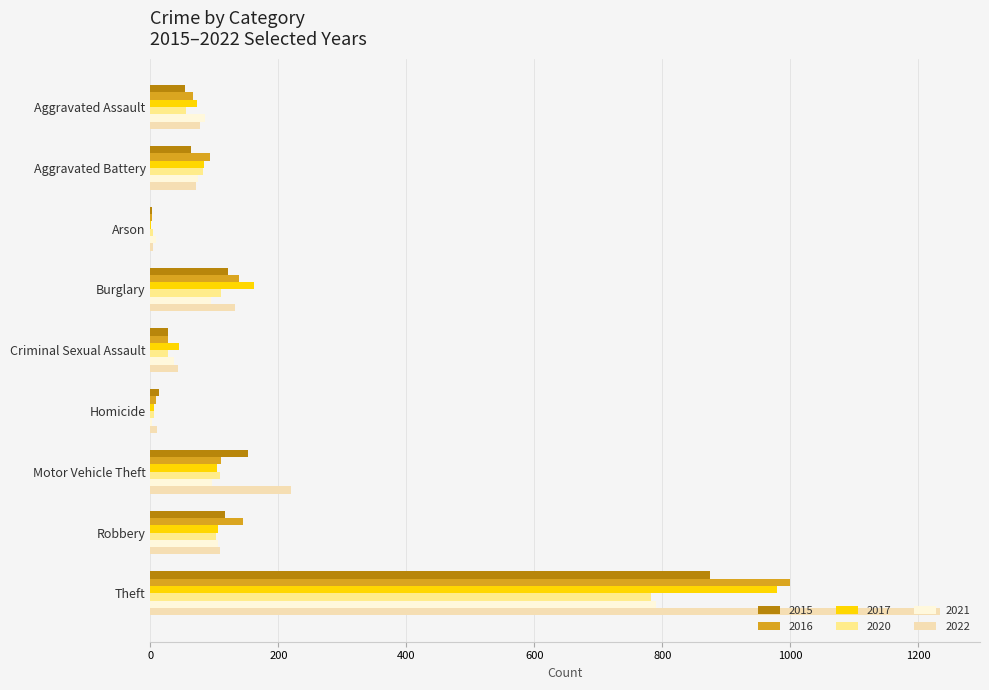

True or false: 2016 has a value of 90 at Burglary.

False